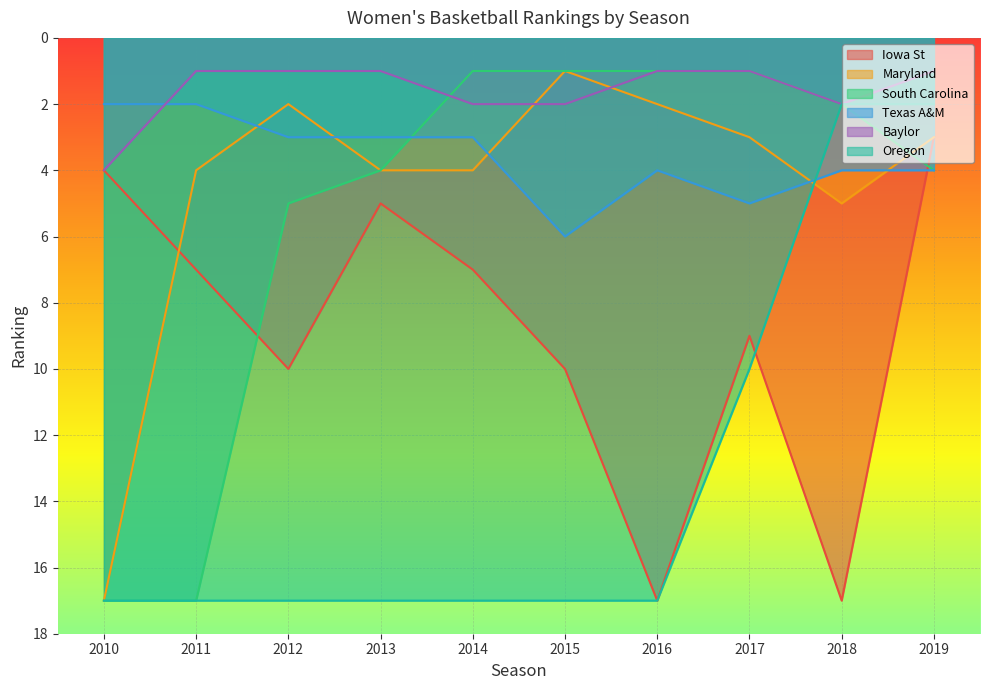

At which category is the sum across all series the highest?

2010